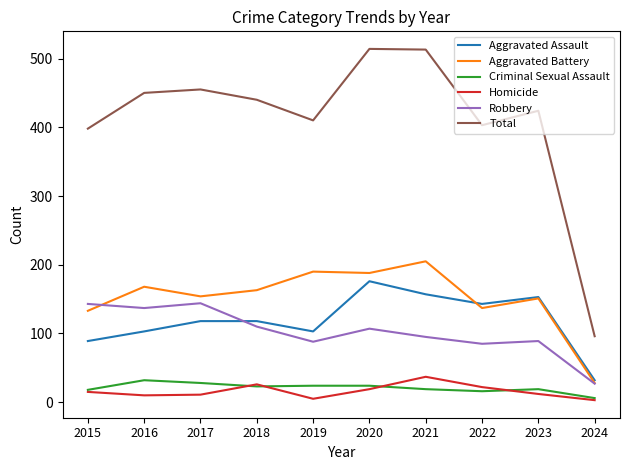

At which label does Aggravated Assault reach its peak?

2020